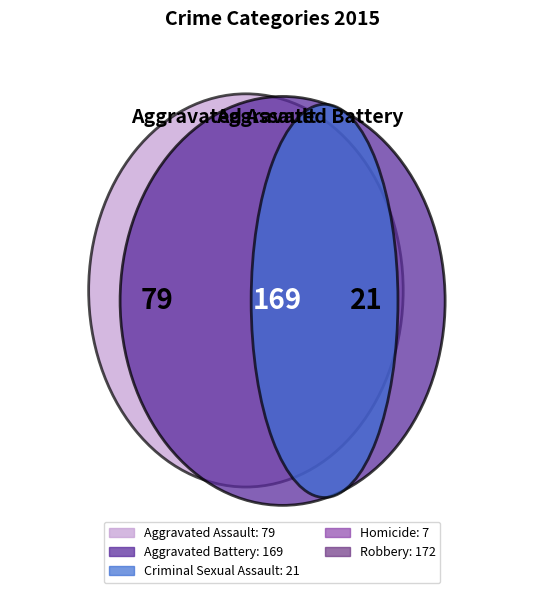

What percentage is the Robbery slice, to the nearest percent?

38%